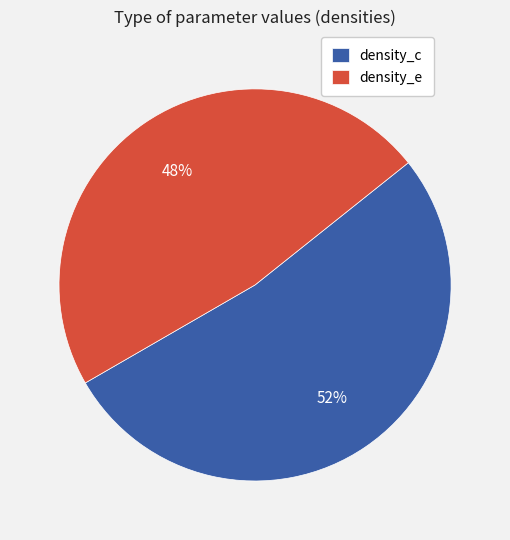

Which has a higher value, density_c or density_e?

density_c